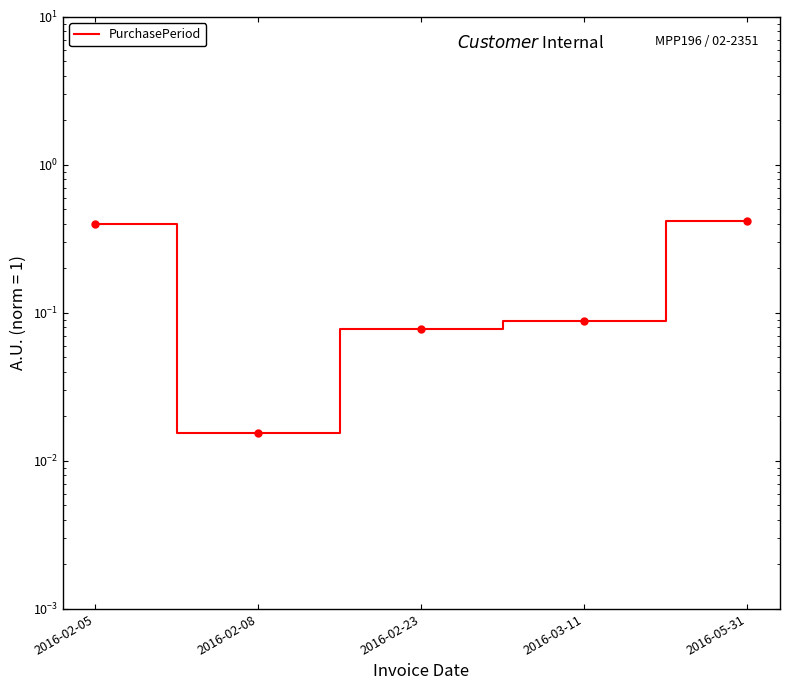

How many series are shown in this chart?

1